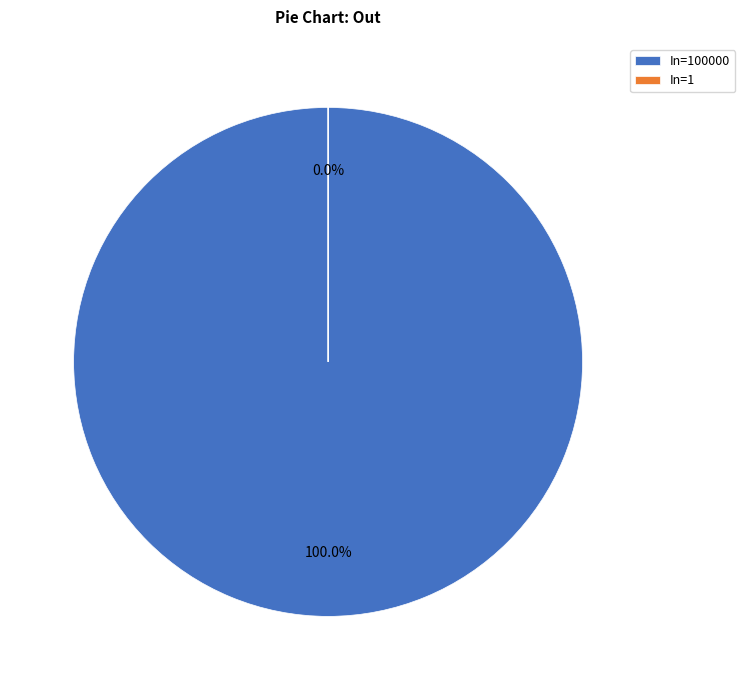

To the nearest percent, what percentage of the pie is 100000?

100%